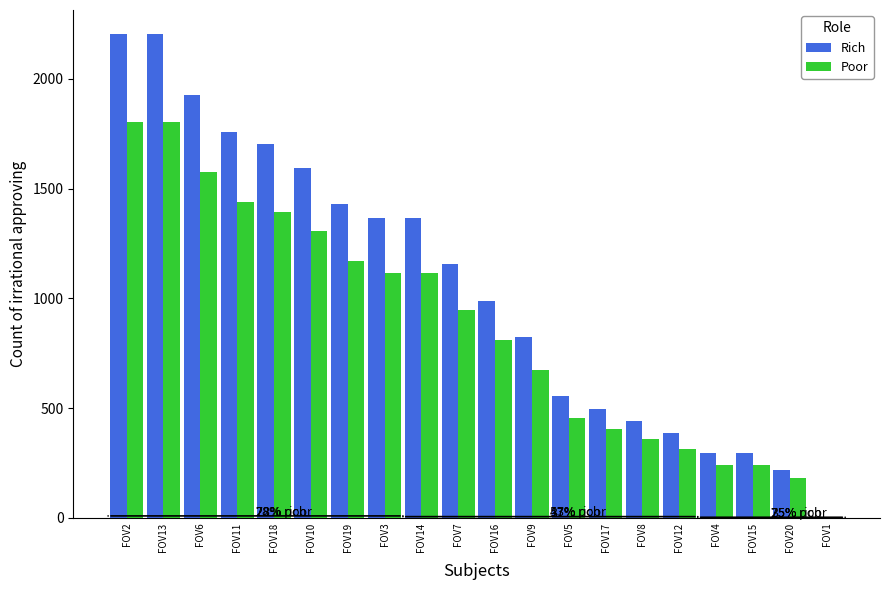

What is the sum of all Poor values?

17355